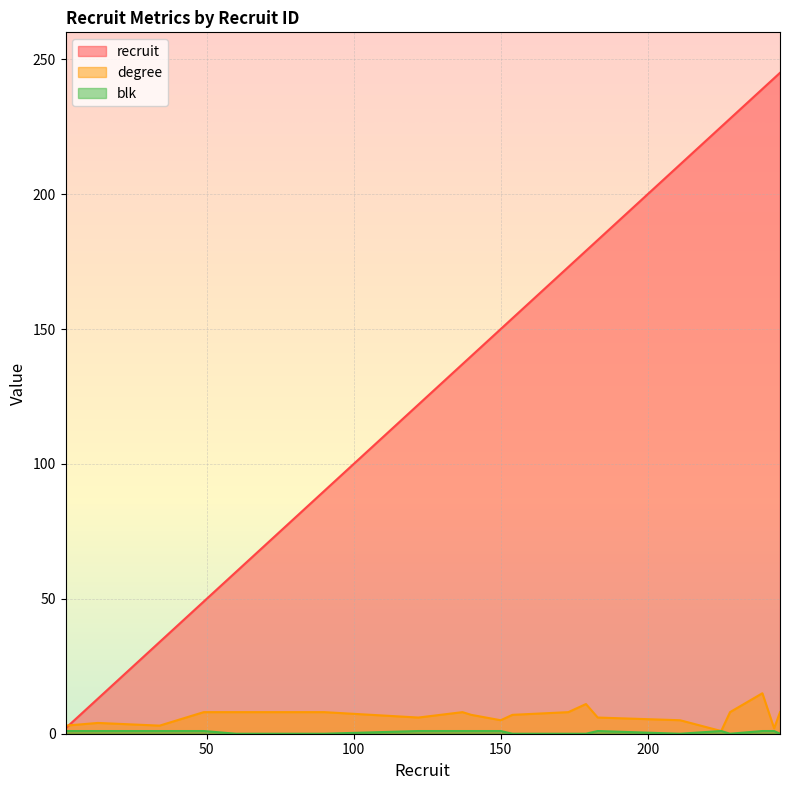

What is the maximum value for recruit?

245